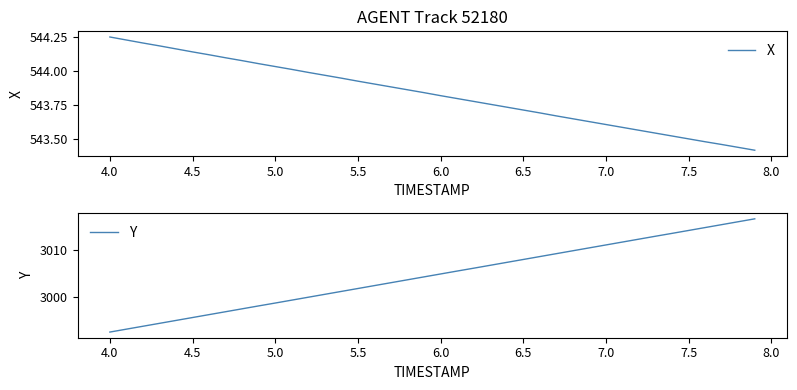

Is it true that X equals 543.5 at 7.5?

True